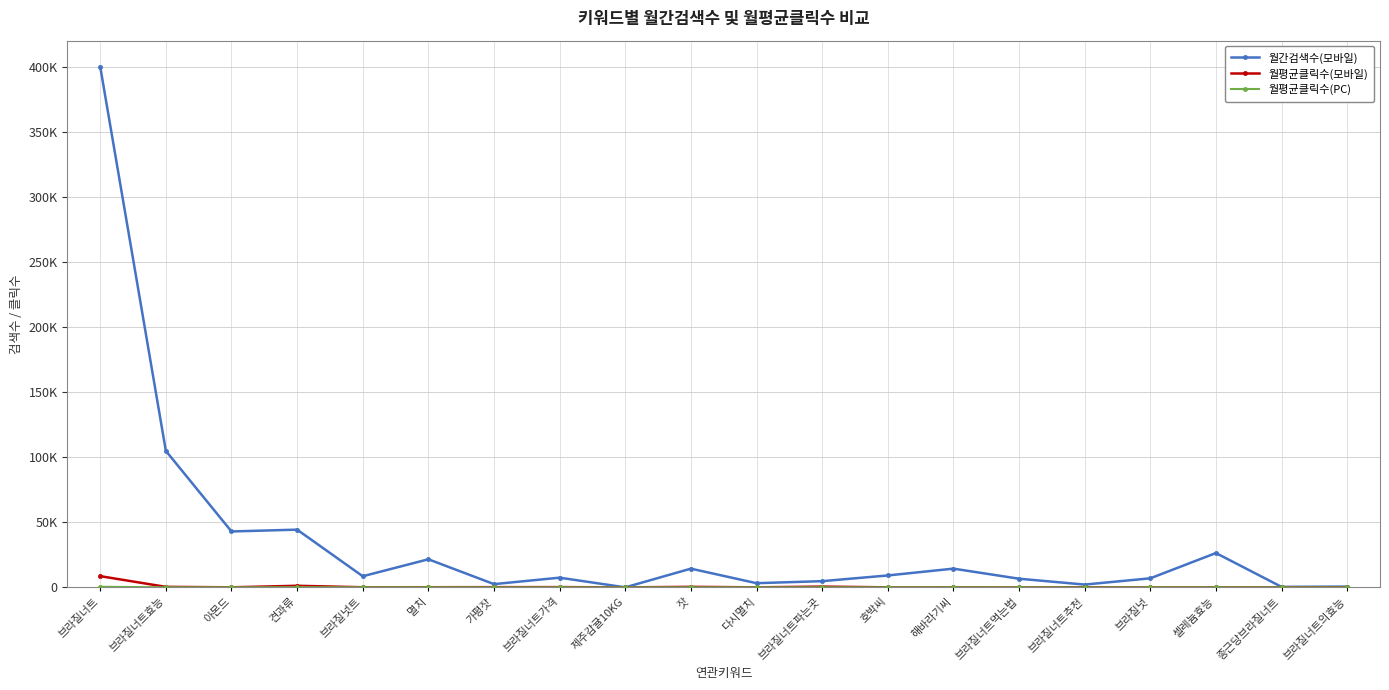

What is the value of the 월평균클릭수(모바일) point at the 16th from the left?

90.3